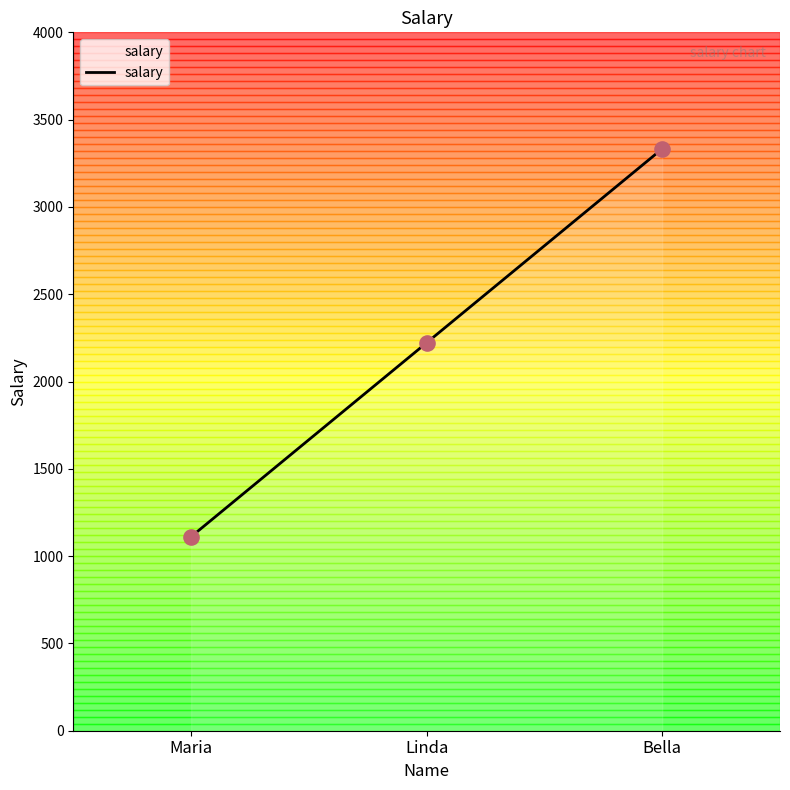

Approximately how many times larger is the value at Bella compared to Maria?

3.0